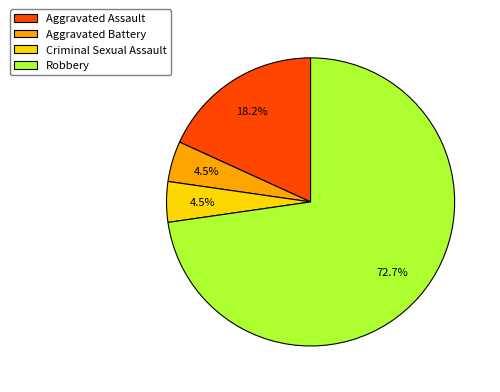

How many slices are in this pie chart?

4